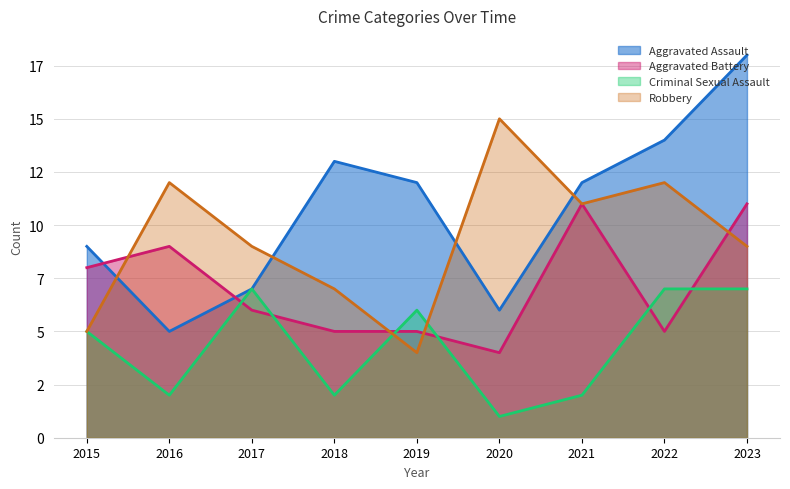

Which series changed the most between 2017 and 2019?

Aggravated Assault